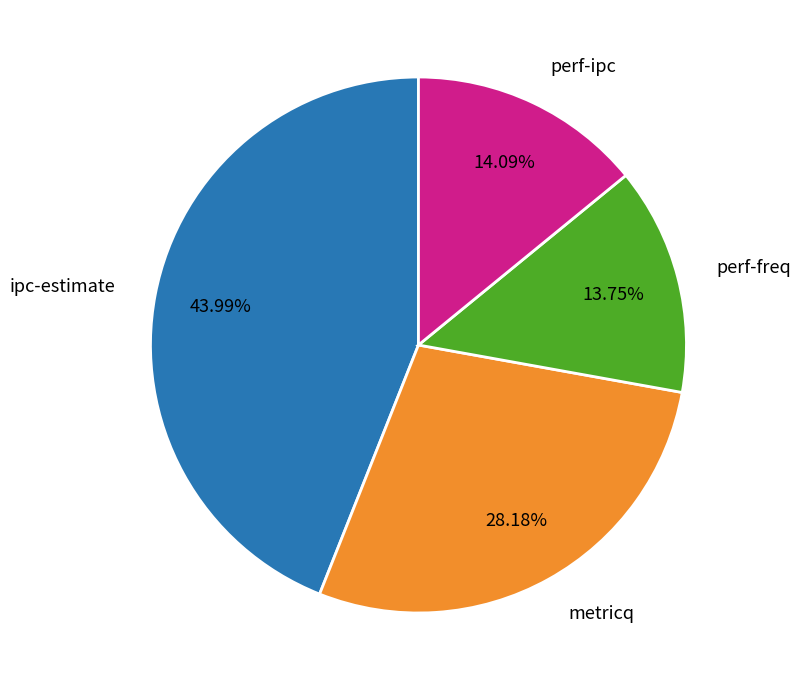

Does ipc-estimate account for over 50% of the chart?

No